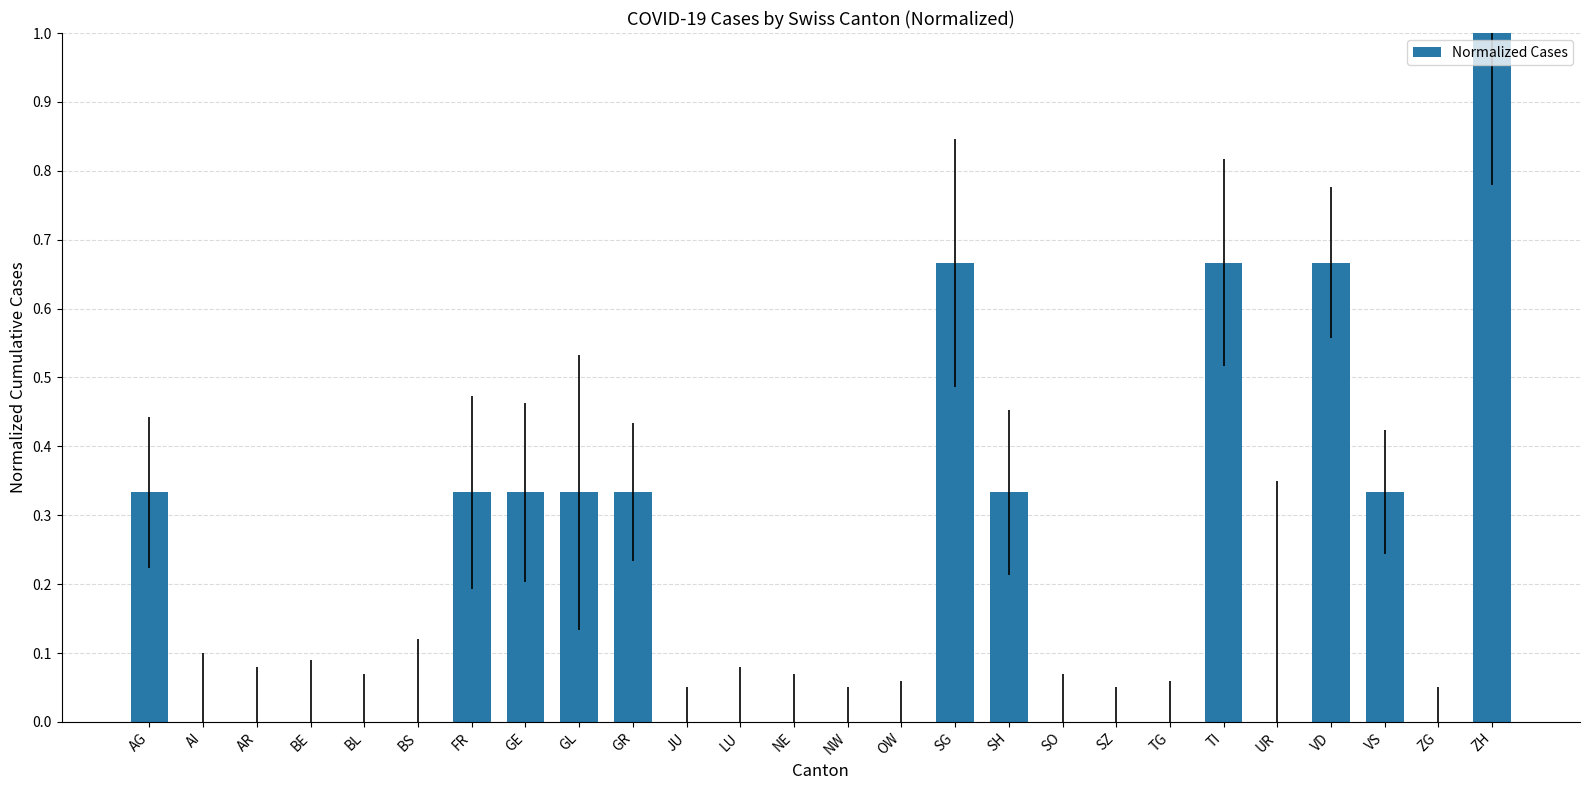

What is the sum of the values at ZH and SZ?

1.0